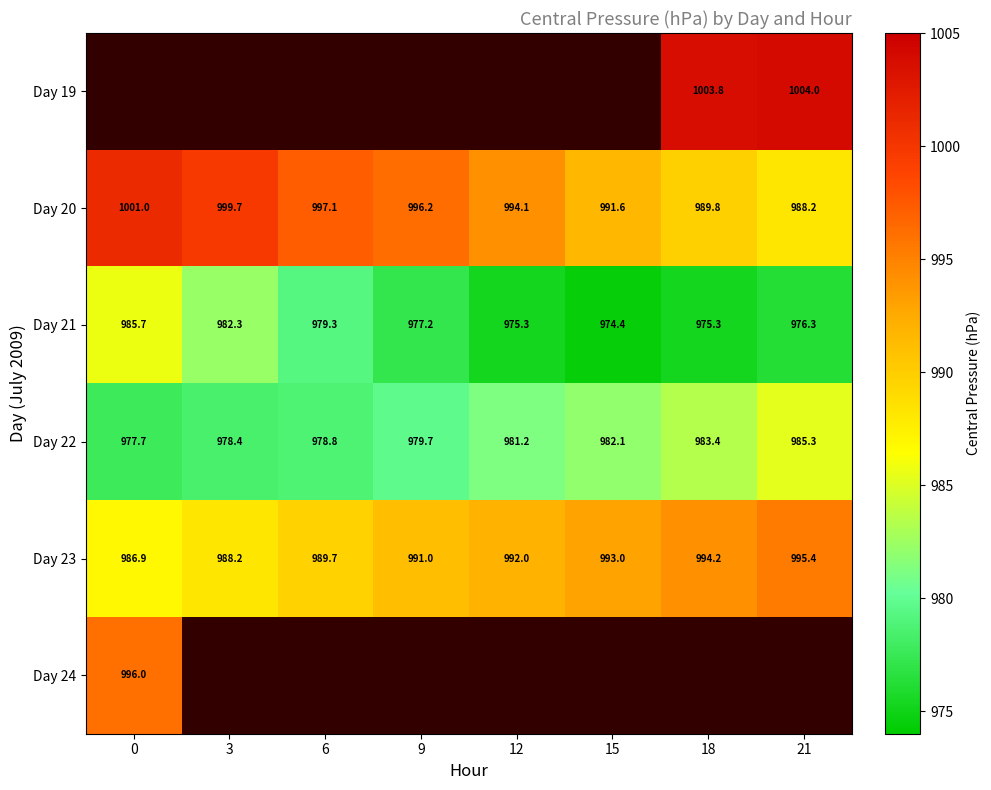

Rank the series at 6 from lowest to highest value.

Day 22, Day 21, Day 19, Day 23, Day 20, Day 24